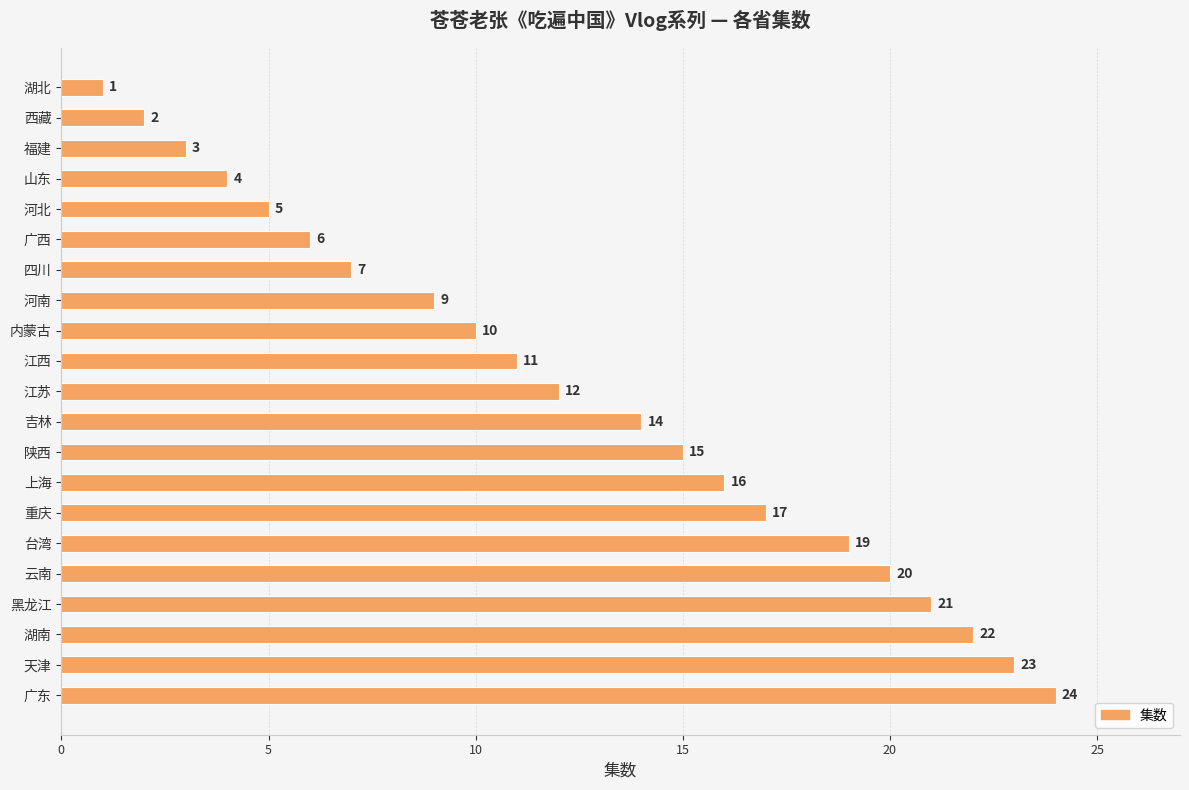

What is the average value?

12